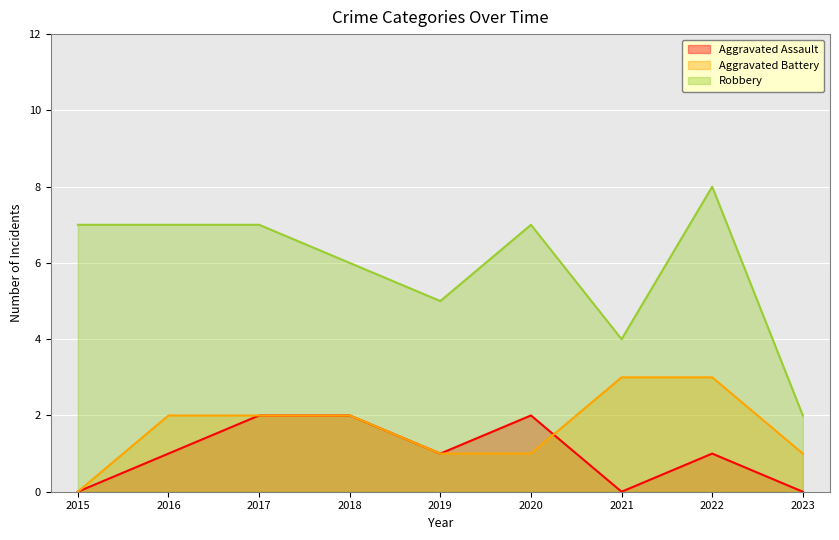

List the series in order of their peak value, lowest first.

Aggravated Assault, Aggravated Battery, Robbery